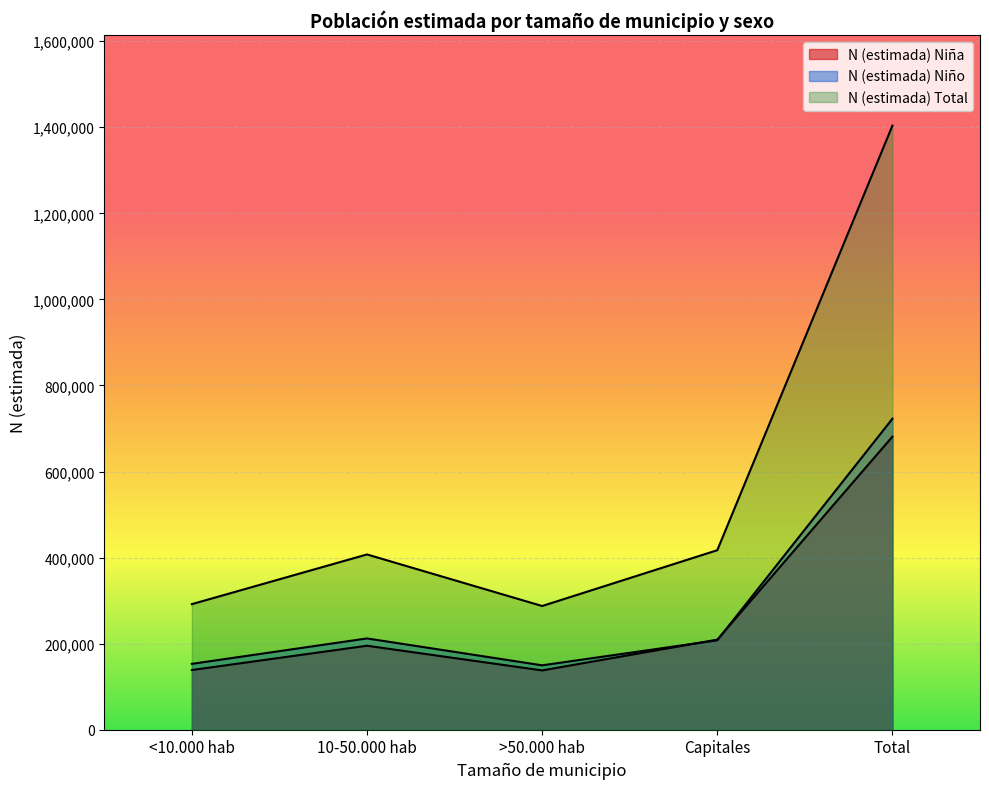

List the labels in order of N (estimada) Niño value, smallest first.

>50.000 hab, <10.000 hab, Capitales, 10-50.000 hab, Total